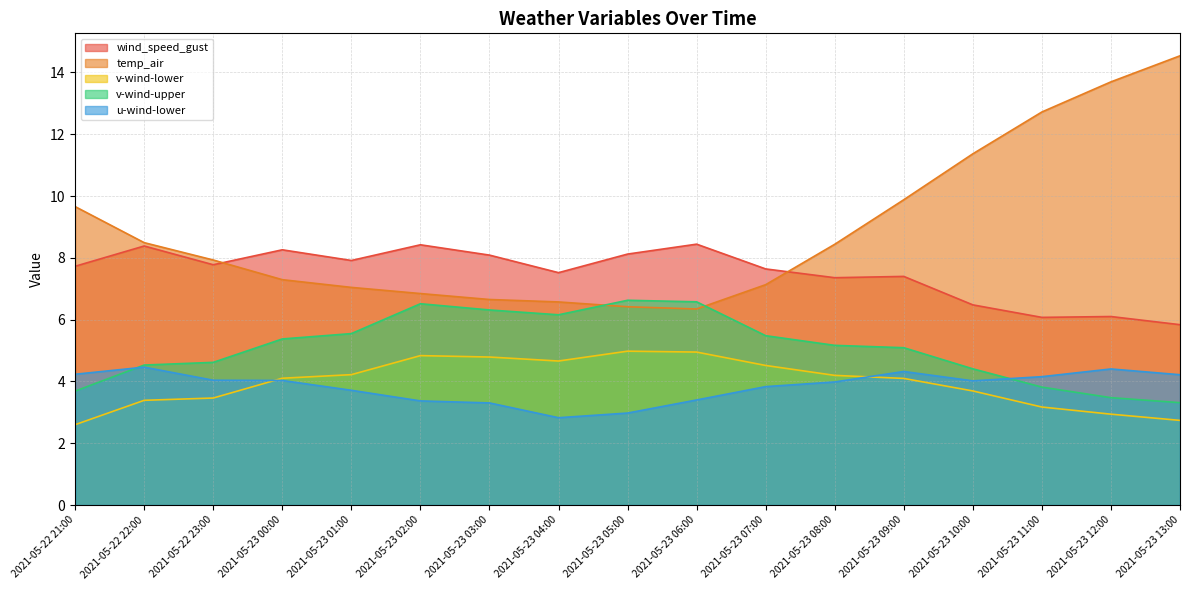

What is the label of the 15th point from the left?

2021-05-23 11:00